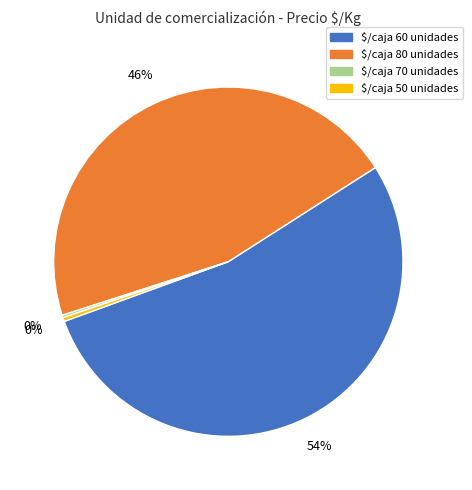

Is there any slice that represents more than half of the pie?

Yes